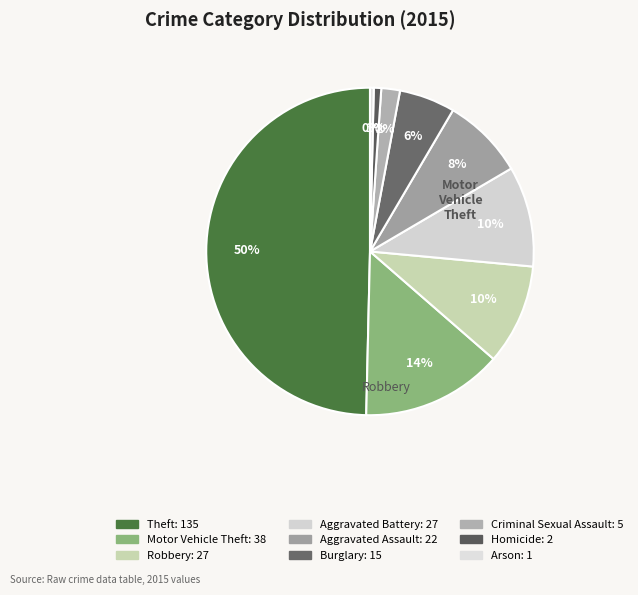

How many slices are in this pie chart?

9